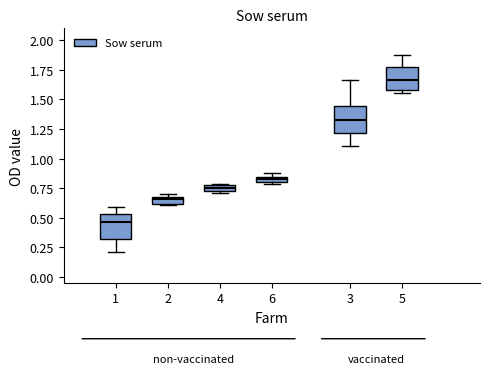

Where is the upper edge of the box at x = 4 on the y-axis? The values are not printed on the chart, so give them approximately, as read against the axis.

0.75